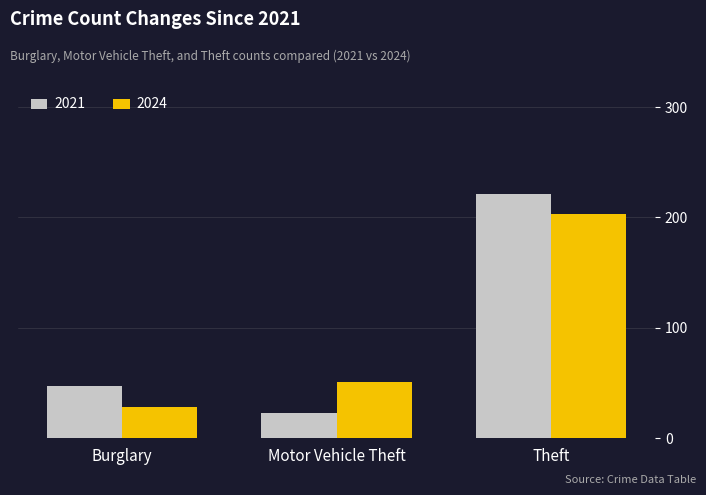

Reading left to right, extract all data points from this chart.

2021: Burglary=47	Motor Vehicle Theft=23	Theft=221
2024: Burglary=28	Motor Vehicle Theft=51	Theft=203